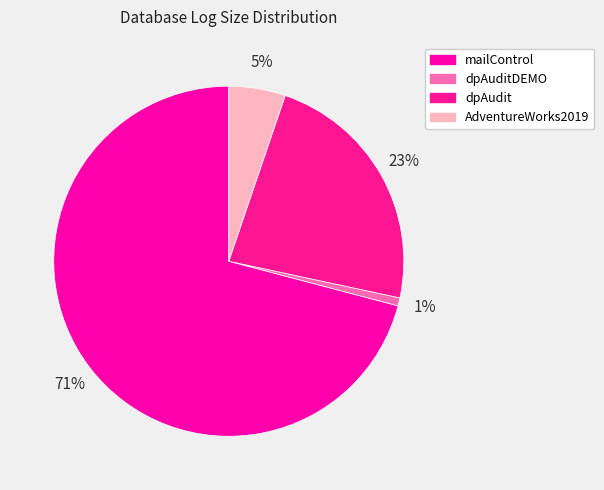

Count the number of slices in the pie.

4